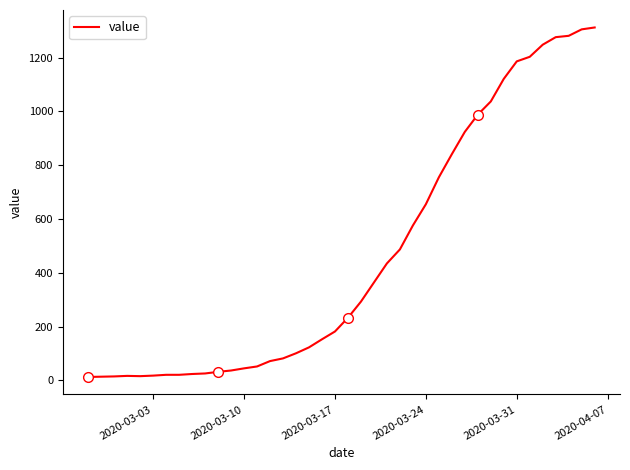

How many lines are shown in the chart?

1